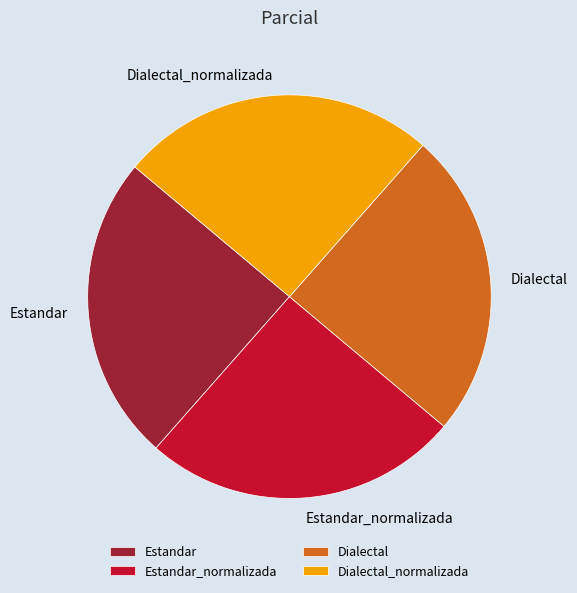

Does Estandar account for over 50% of the chart?

No